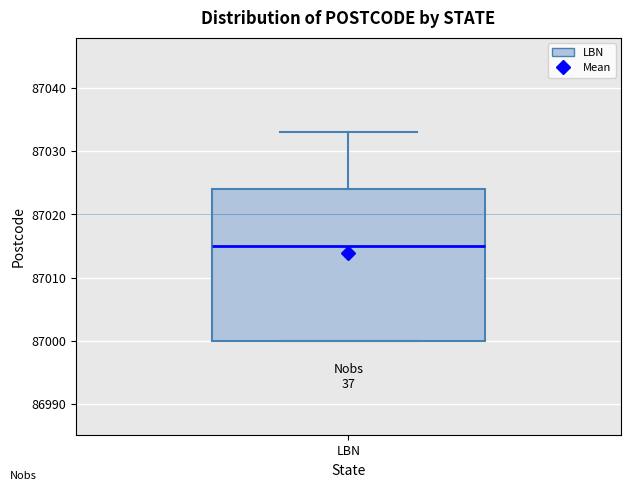

Where is the upper edge of the box for LBN on the y-axis? The values are not printed on the chart, so give them approximately, as read against the axis.

87024